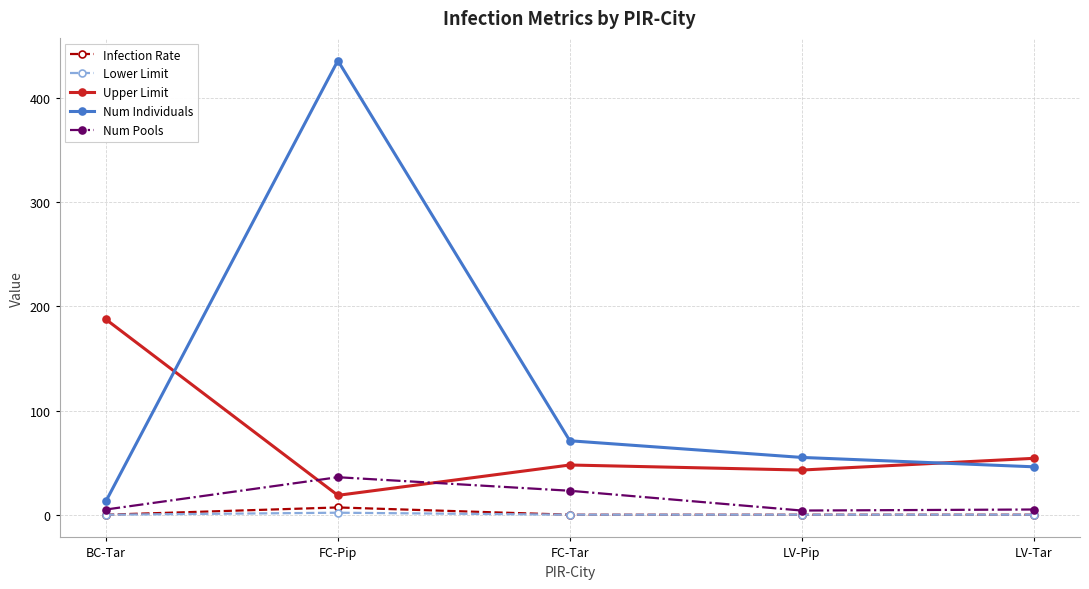

List the series in order of their peak value, highest first.

Num Individuals, Upper Limit, Num Pools, Infection Rate, Lower Limit